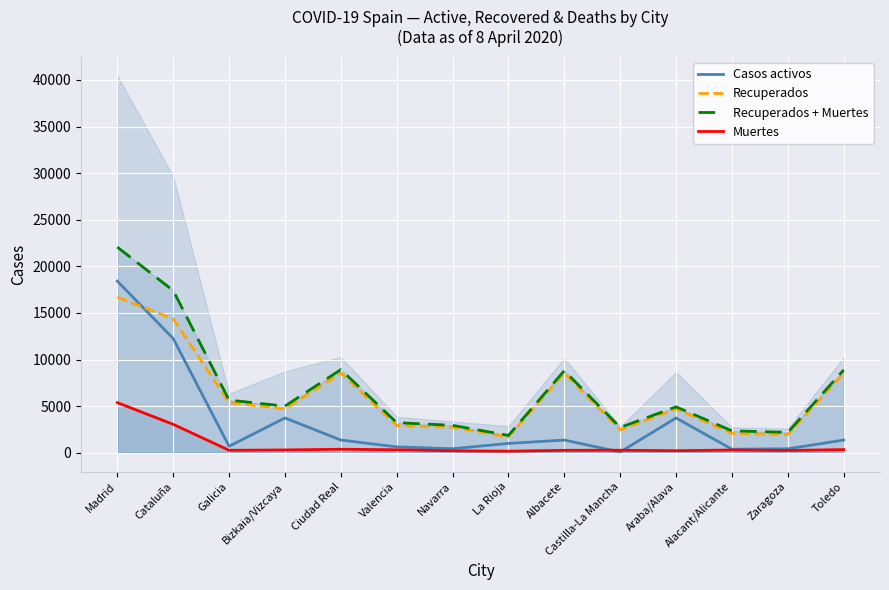

True or false: Casos activos and Recuperados cross at least once.

True